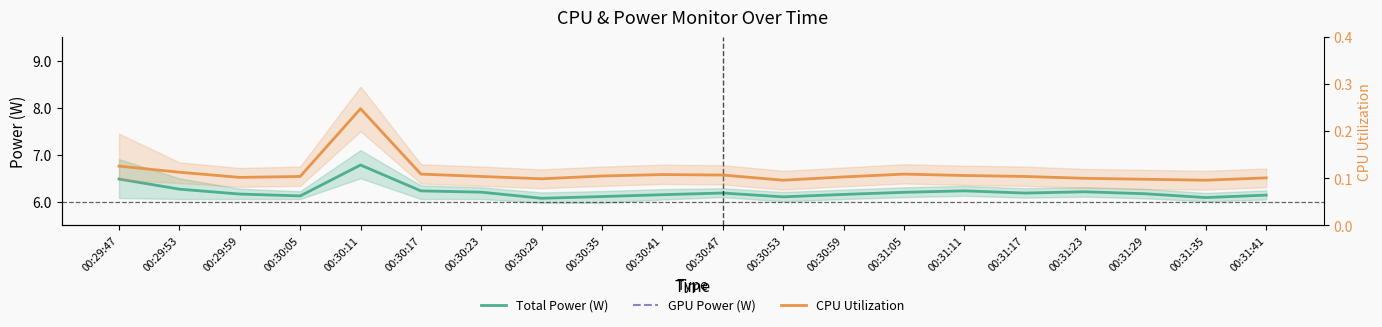

What is the total value across all series at 00:31:41?

6.2